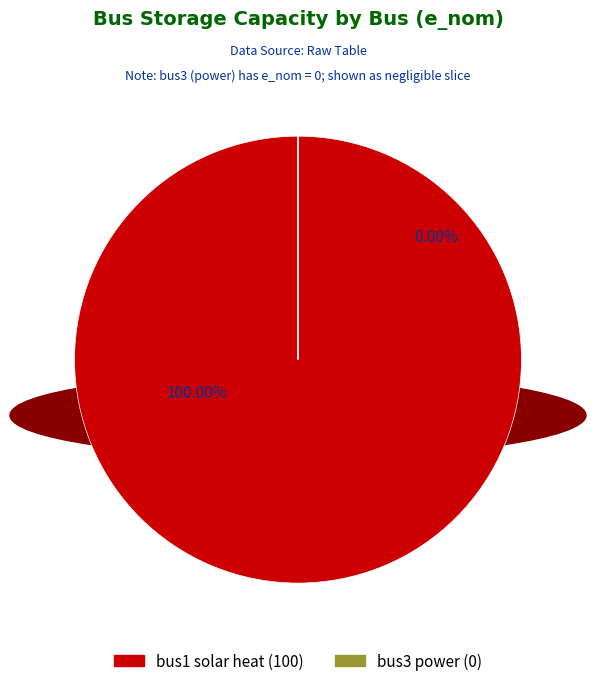

Does bus1 (solar heat) represent more than half of the total?

Yes